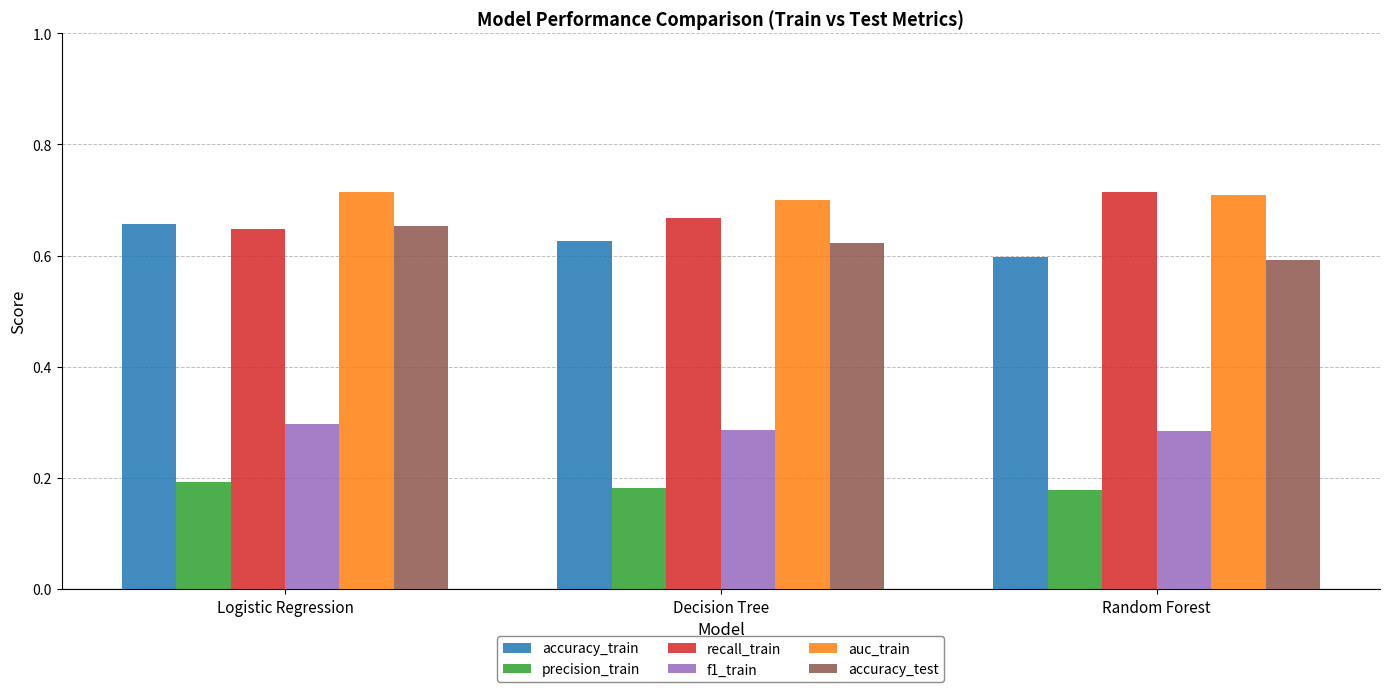

Where is accuracy_test nearest to the value 0?

Random Forest